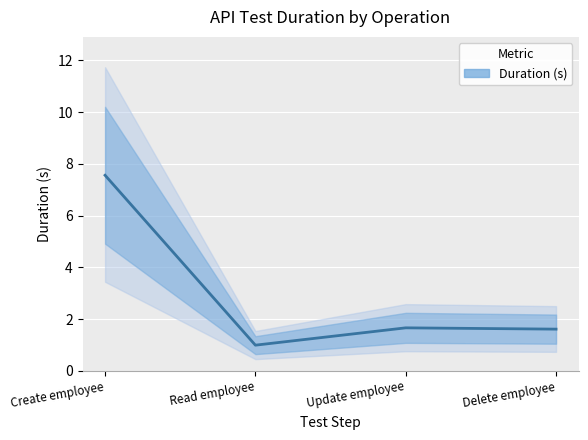

Rank the categories by value from lowest to highest.

Read employee, Delete employee, Update employee, Create employee